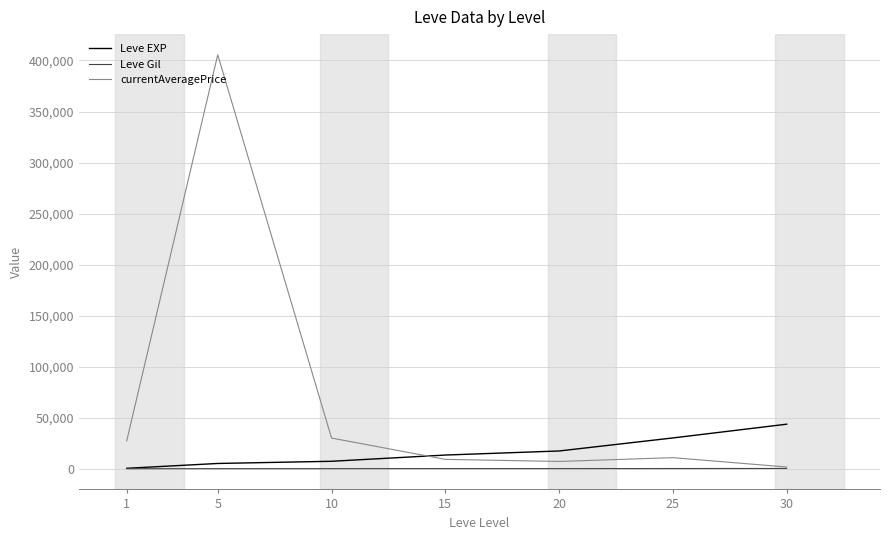

Which series has the largest total across all categories?

currentAveragePrice